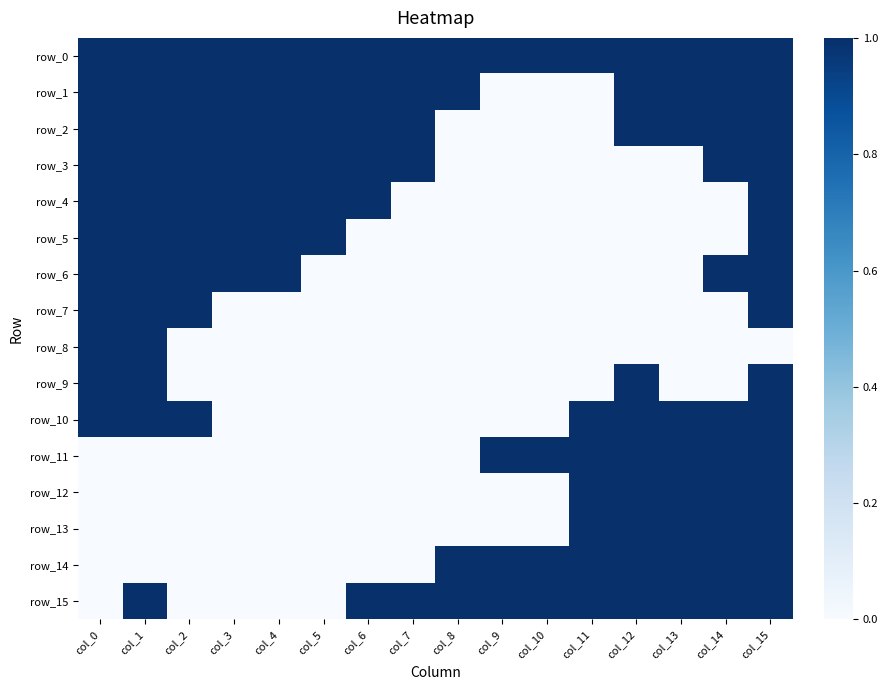

At how many categories does at least one series exceed 0?

16